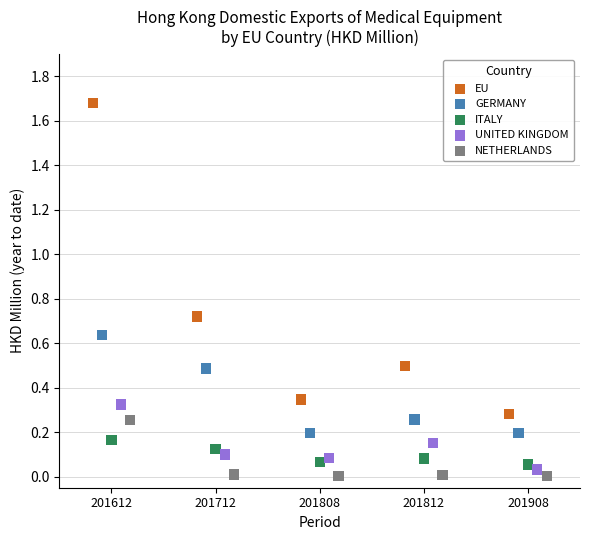

Which series has the widest spread of Y values?

EU